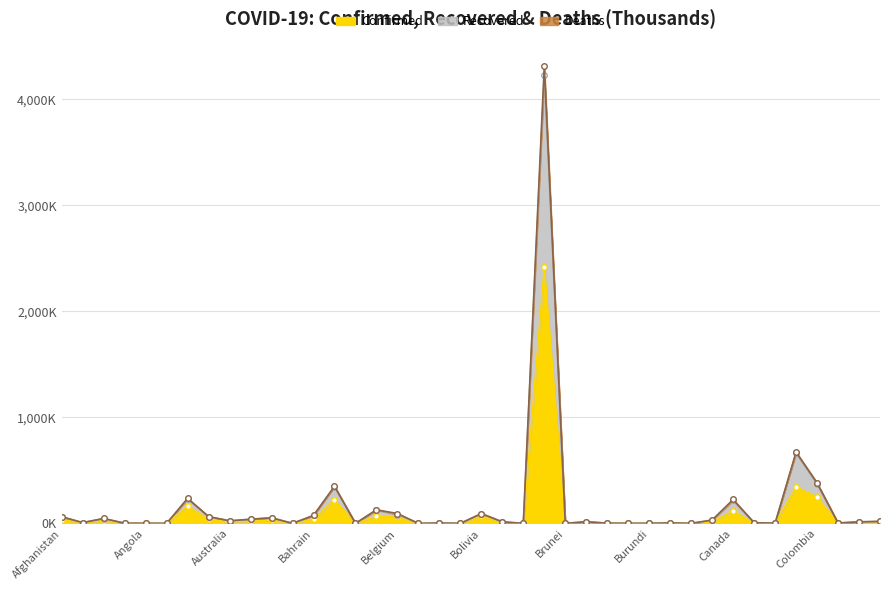

How many lines are shown in the chart?

3